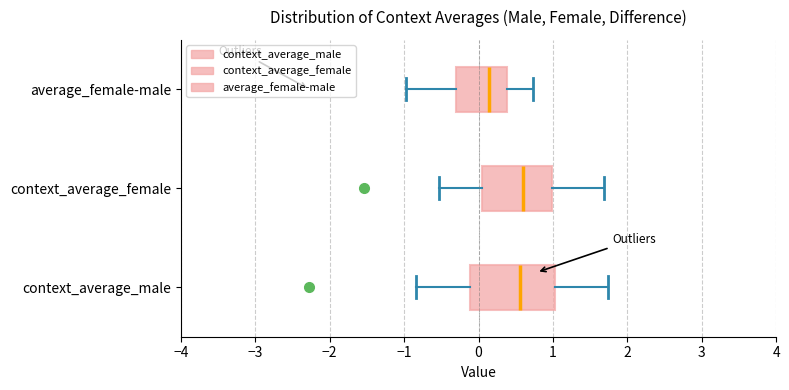

Reading bottom to top, transcribe this box plot: for each box, give where its median line is, the range the box spans, and where its two whiskers end, as read against the x-axis. The values are not printed on the chart, so give them approximately, as read against the axis.

context_average_male: median 0.6, box -0.1 to 1.0, whiskers -0.8 to 1.7
context_average_female: median 0.6, box 0.1 to 1.0, whiskers -0.5 to 1.7
average_female-male: median 0.1, box -0.3 to 0.4, whiskers -1.0 to 0.7